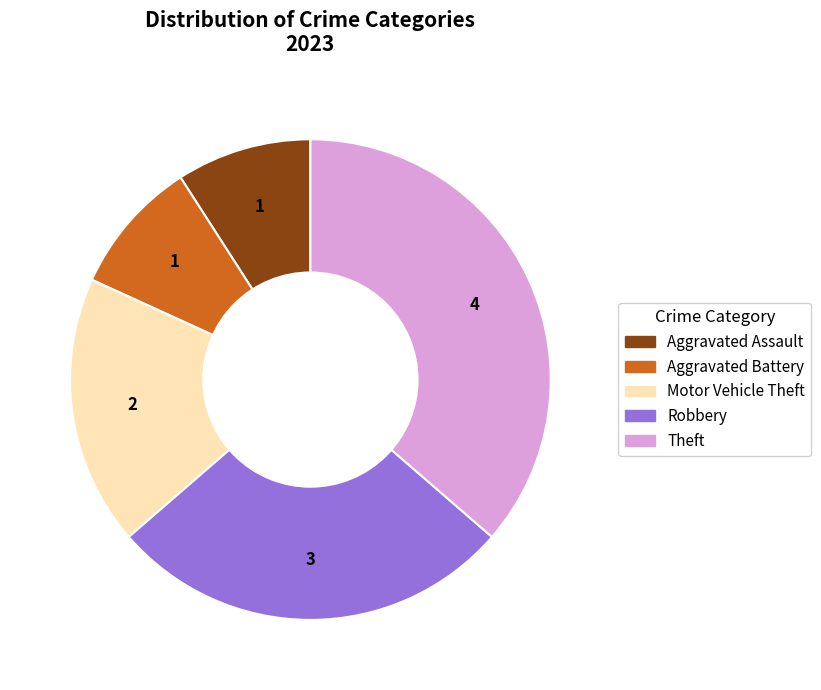

What is the largest slice in the pie chart?

Theft